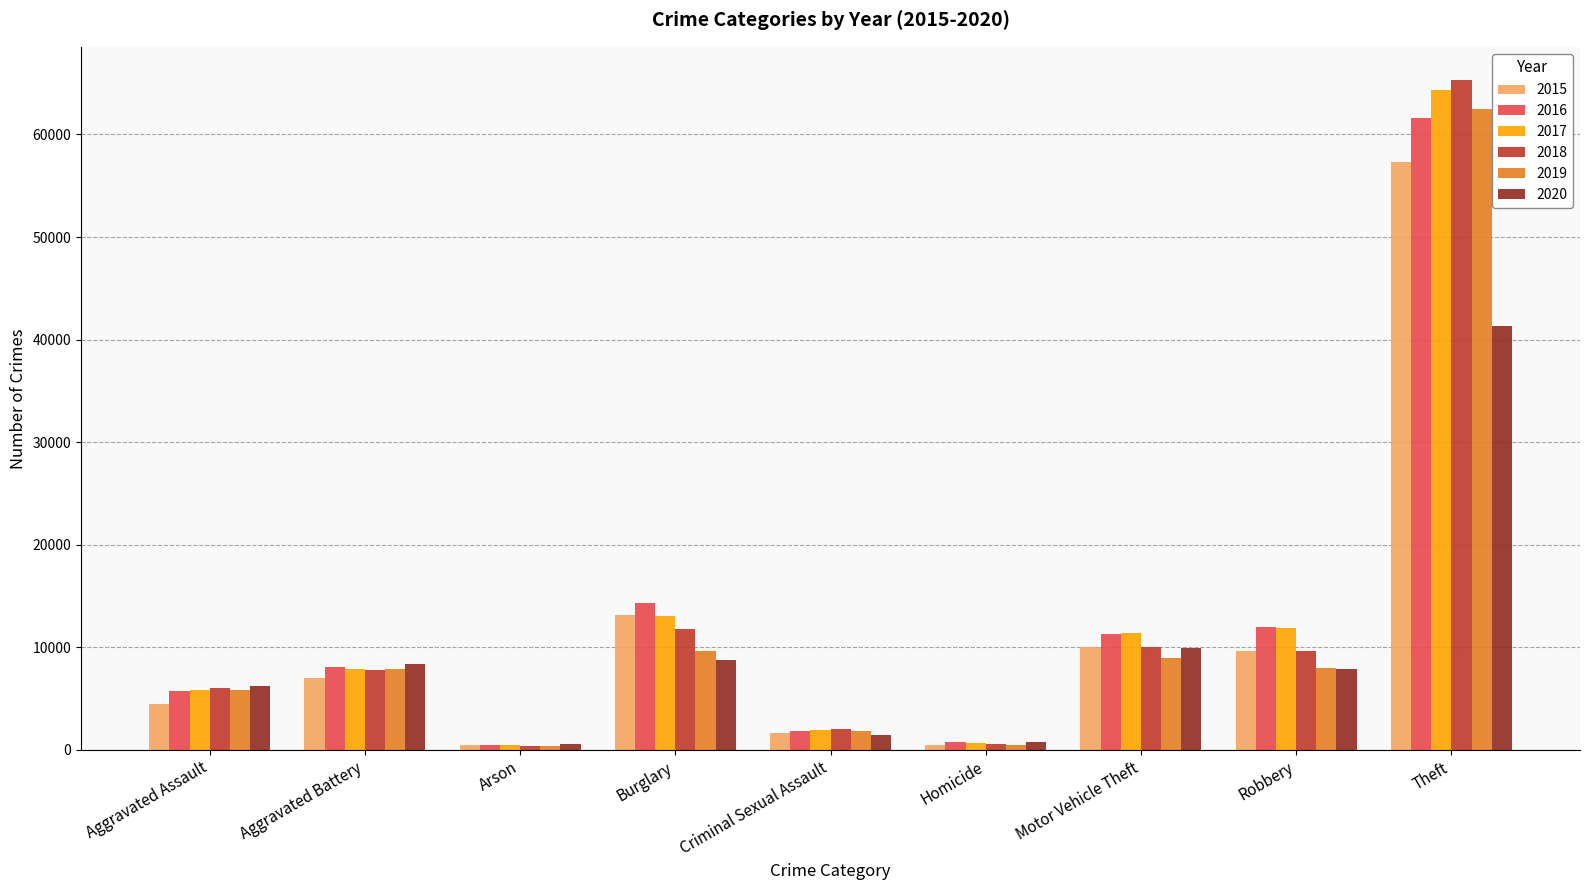

What is the average value of the 2016 series?

12897